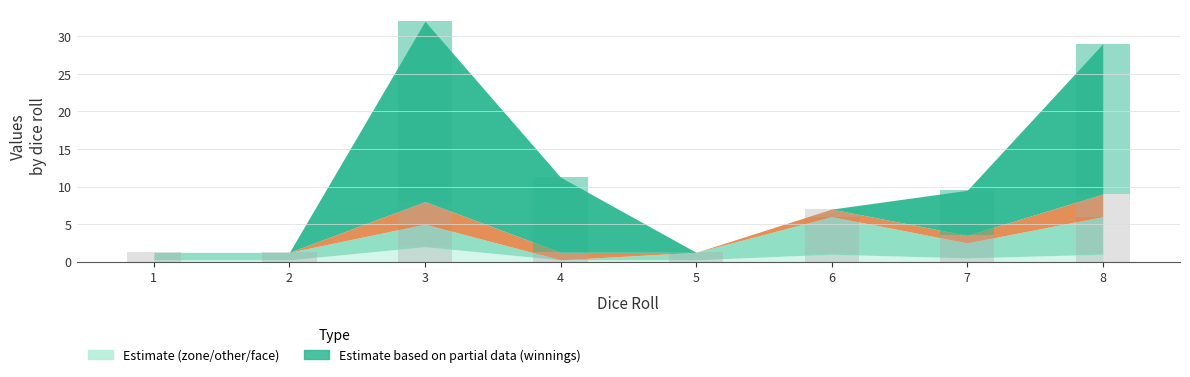

What is the sum of all zone landed values?

5.5